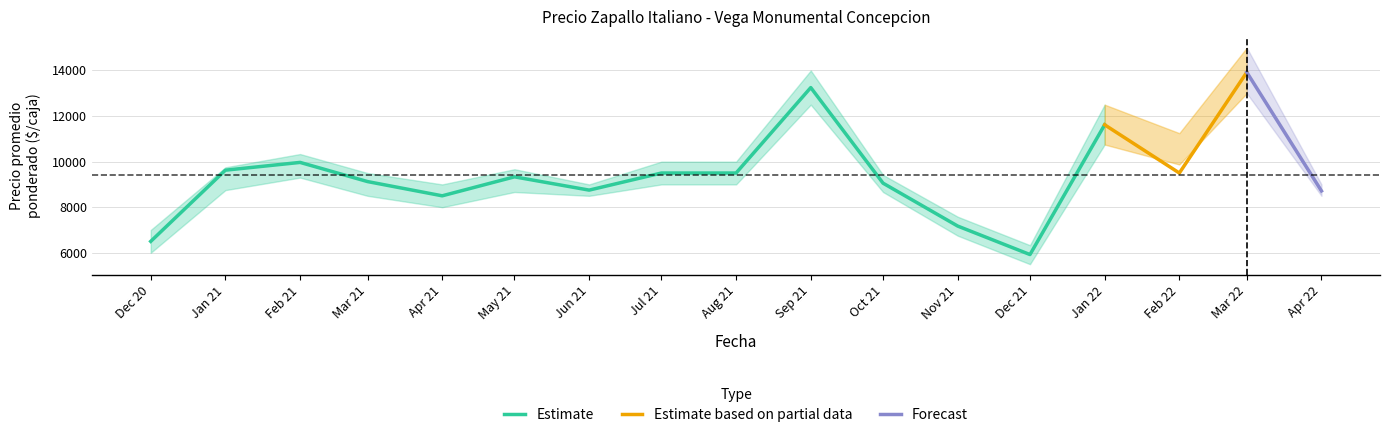

At how many categories does at least one series exceed 13862?

2